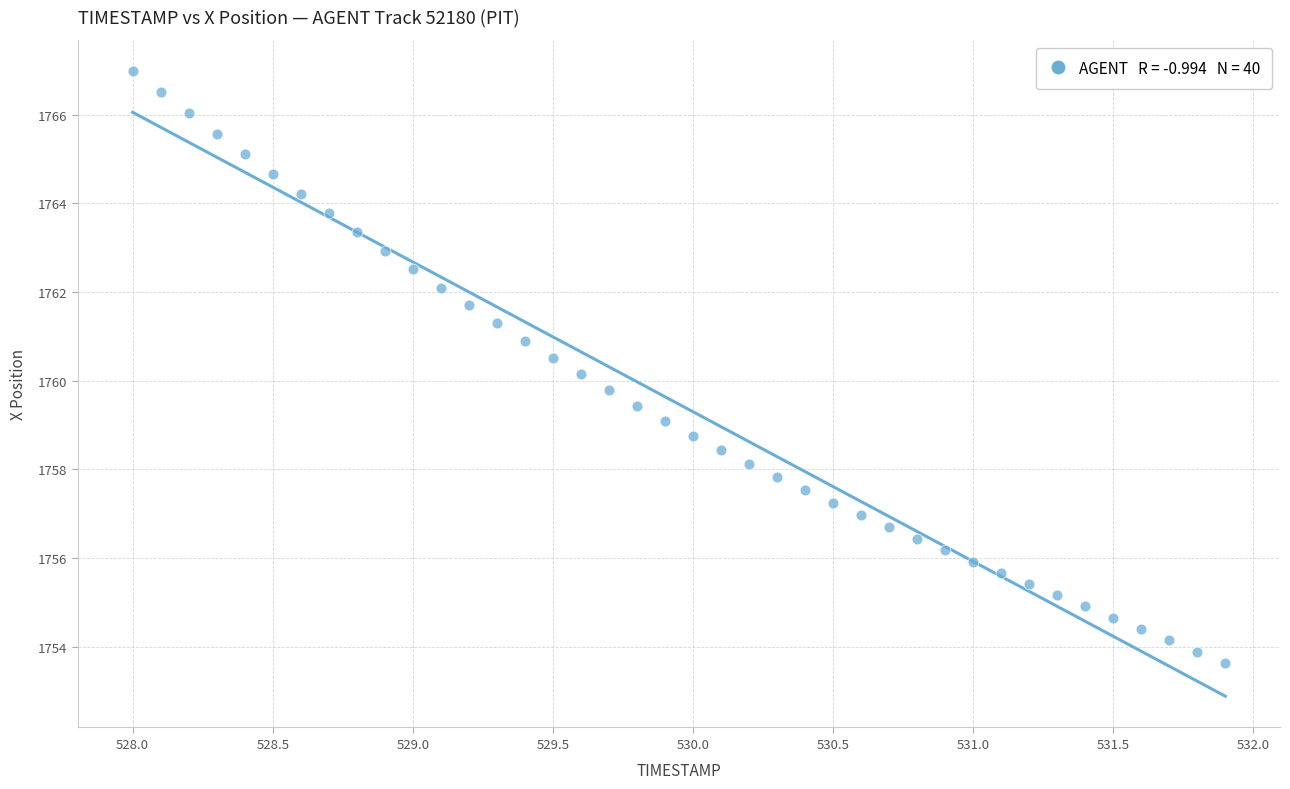

What is the range of X values (max minus min)?

3.9